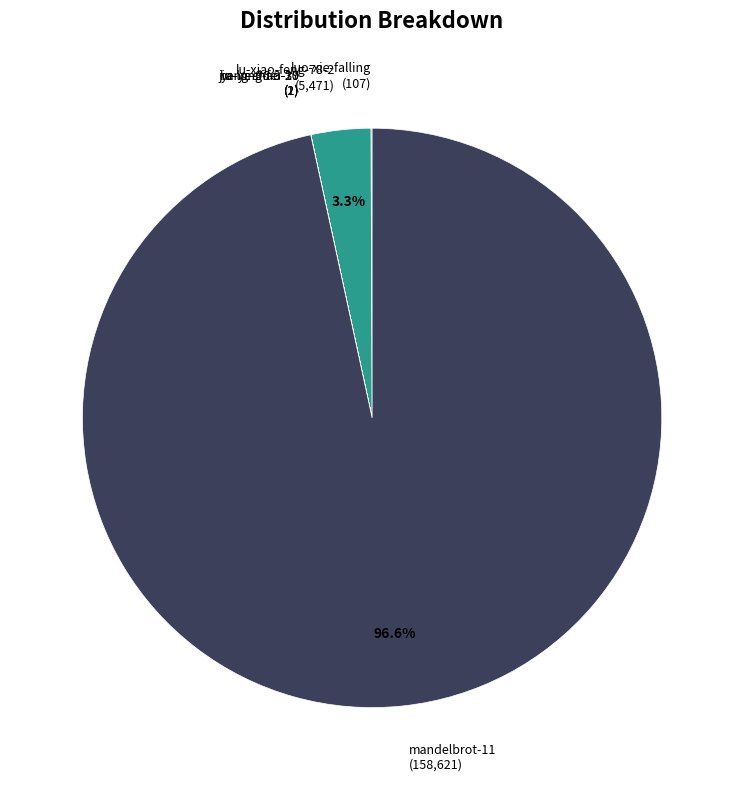

What portion of the pie excludes lu-xiao-feng-78-2 (5,471)?

96.7%